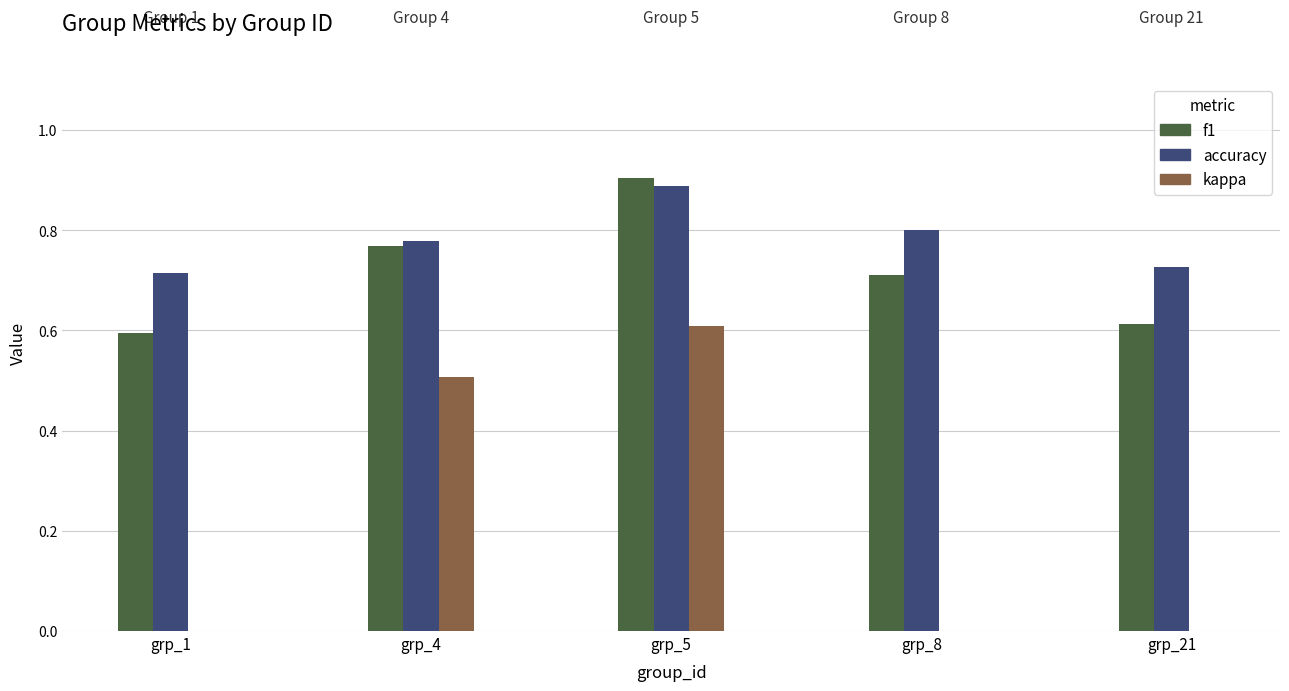

True or false: kappa has a value of 0.3 at 6.

False